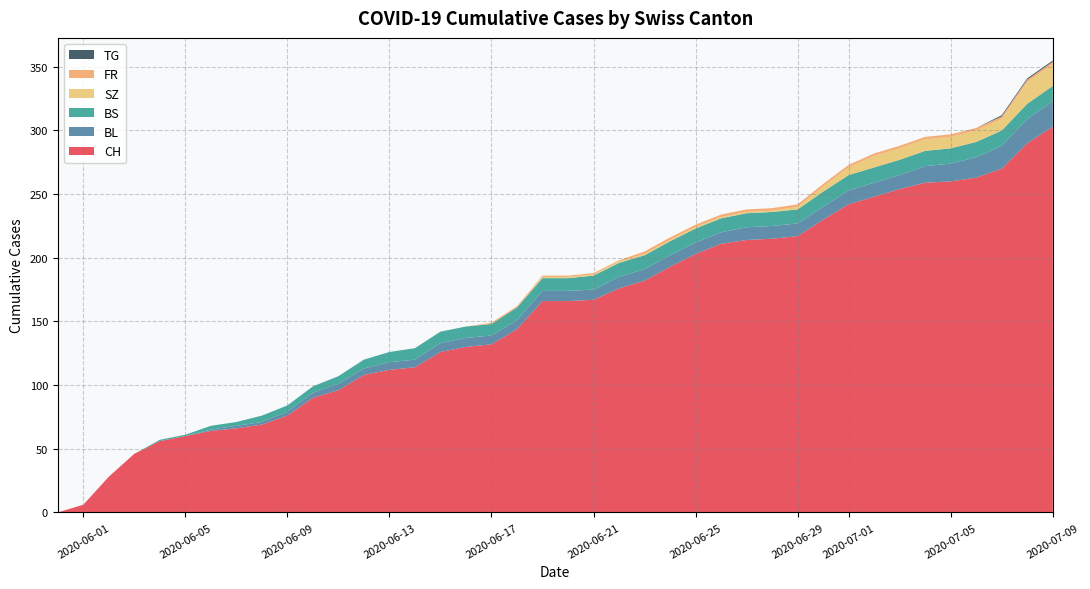

Reading right to left, extract all data points from this chart.

CH: 303	290	270	263	260	259	254	248	242	230	217	215	214	211	203	193	182	176	167	166	166	144	132	130	126	114	112	108	96	90	76	69	66	64	60	56	46	28	6	0
BL: 20	19	18	16	14	13	11	11	11	10	10	10	10	9	9	9	9	9	8	8	8	7	7	7	7	6	6	5	5	4	3	2	2	1	0	0	0	0	0	0
BS: 12	12	12	12	12	12	12	12	12	12	11	11	11	11	11	11	11	11	11	10	10	10	9	9	9	9	8	7	6	5	5	5	3	3	1	1	0	0	0	0
SZ: 17	17	9	9	9	9	9	9	6	4	2	1	1	1	1	1	1	1	1	1	1	0	0	0	0	0	0	0	0	0	0	0	0	0	0	0	0	0	0	0
FR: 2	2	2	2	2	2	2	2	2	2	2	2	2	2	2	2	2	1	1	1	1	1	1	0	0	0	0	0	0	0	0	0	0	0	0	0	0	0	0	0
TG: 1	1	1	0	0	0	0	0	0	0	0	0	0	0	0	0	0	0	0	0	0	0	0	0	0	0	0	0	0	0	0	0	0	0	0	0	0	0	0	0